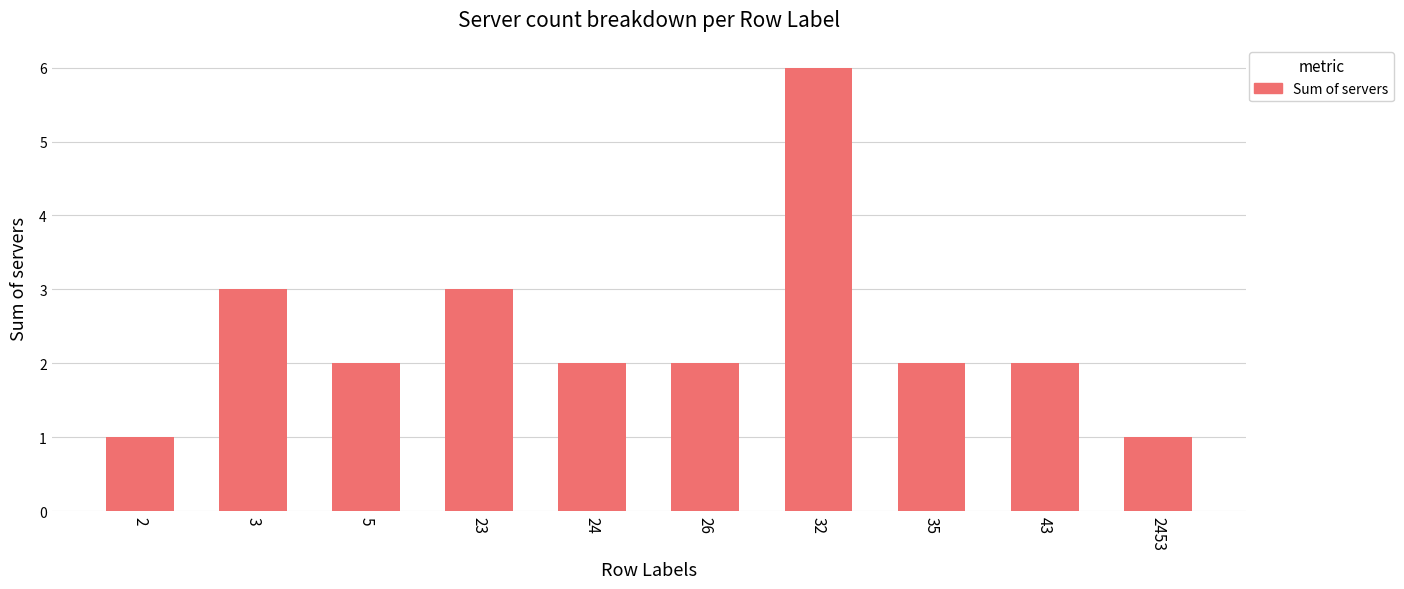

Where does the data first go above 2?

3